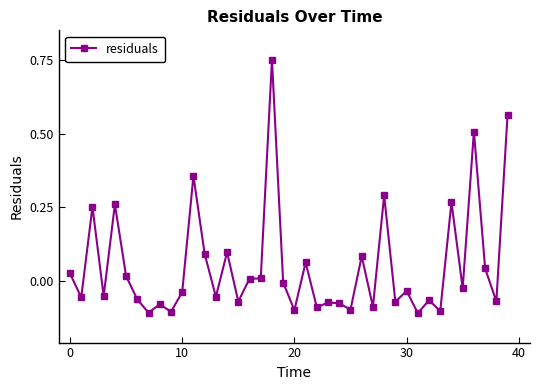

How many data points does each series have?

40